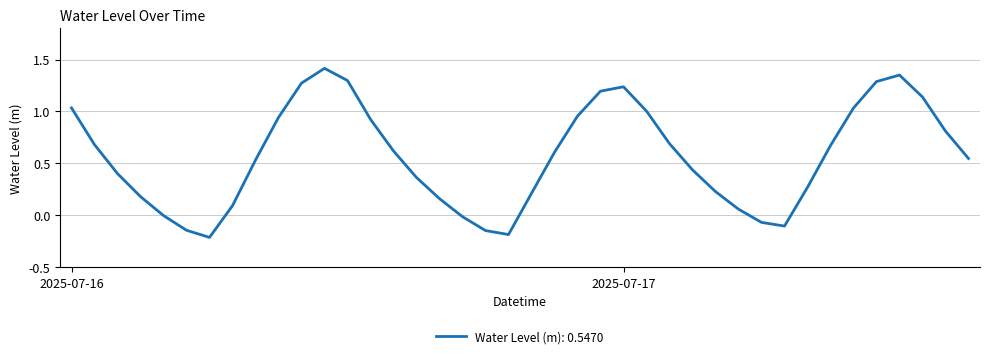

What is the difference between the maximum and minimum values?

1.6